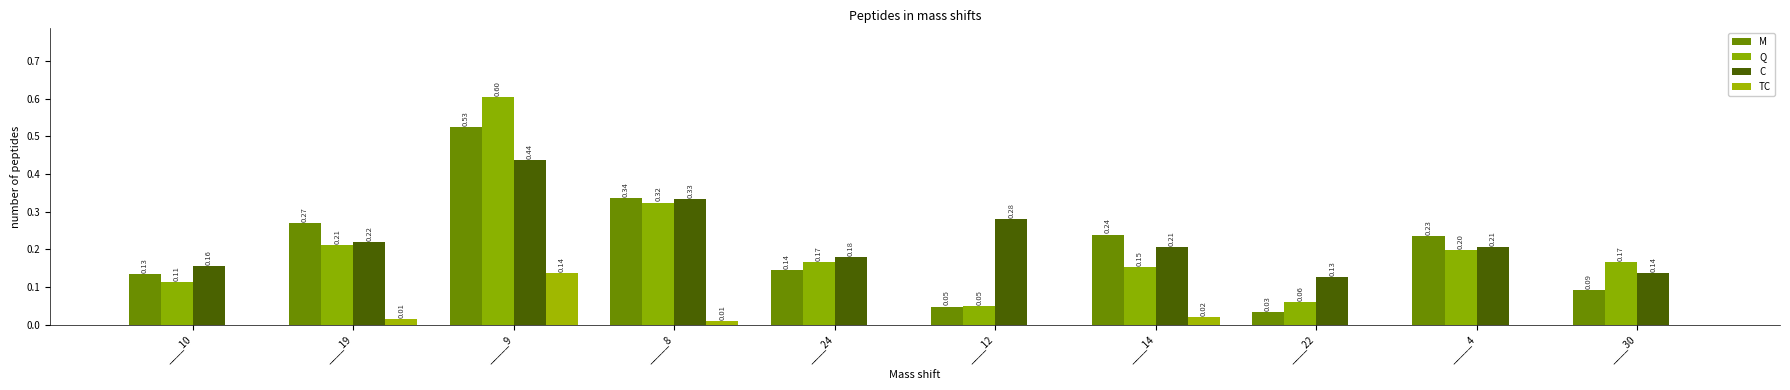

How many groups of bars are there?

10